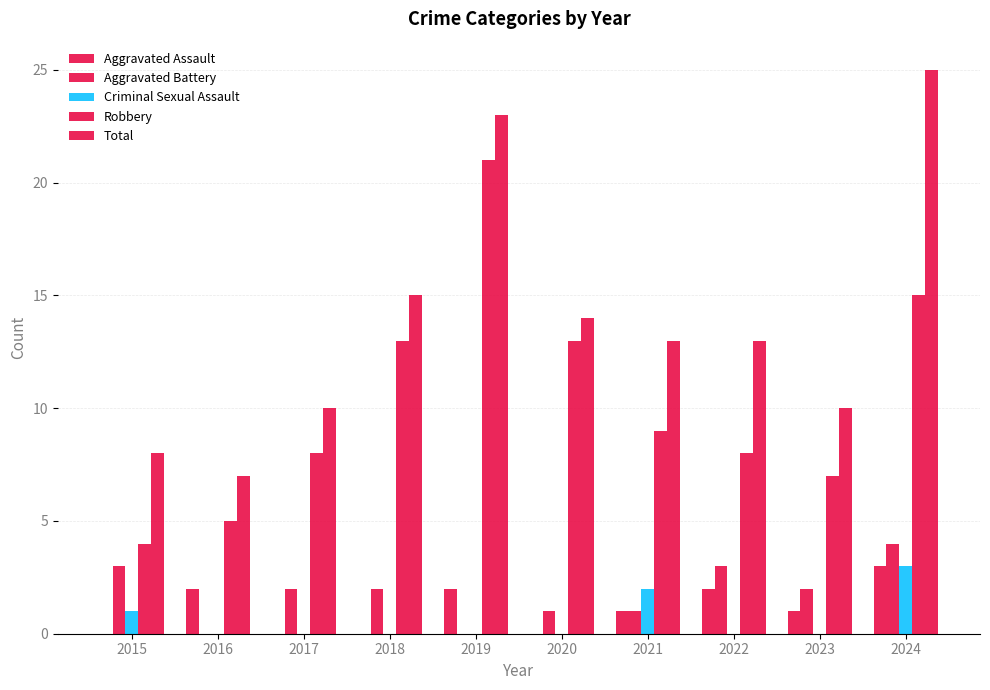

Which label corresponds to the largest value in the chart?

2024